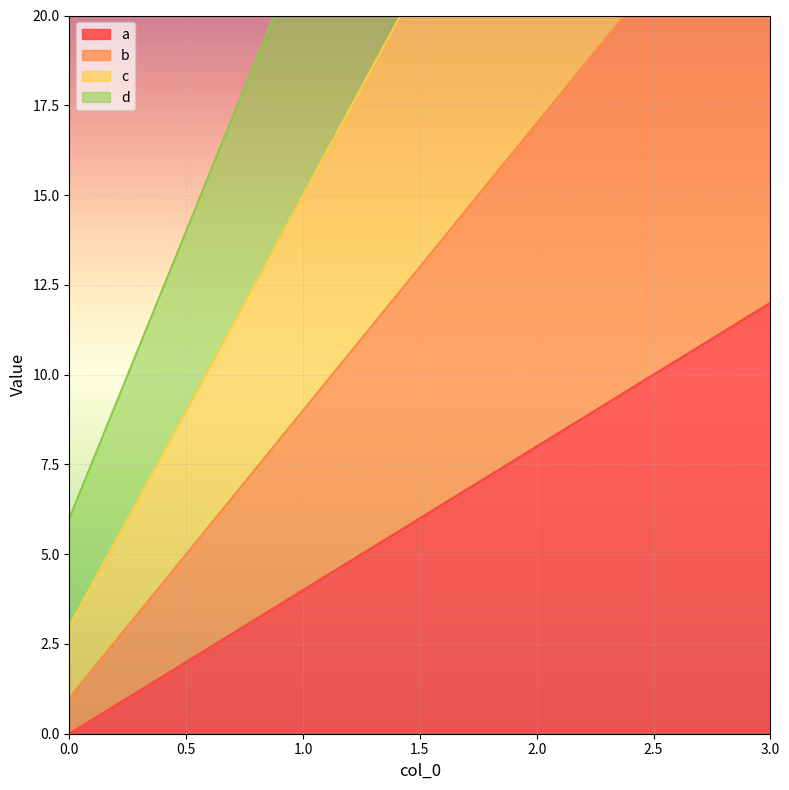

What is the difference between the maximum and second lowest values in the a series?

8